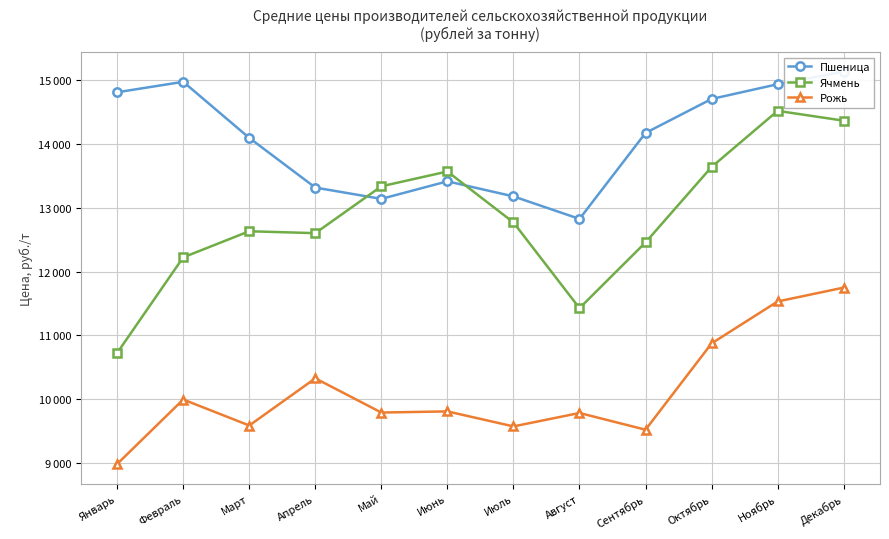

At which category does the chart reach its minimum across all series?

Январь